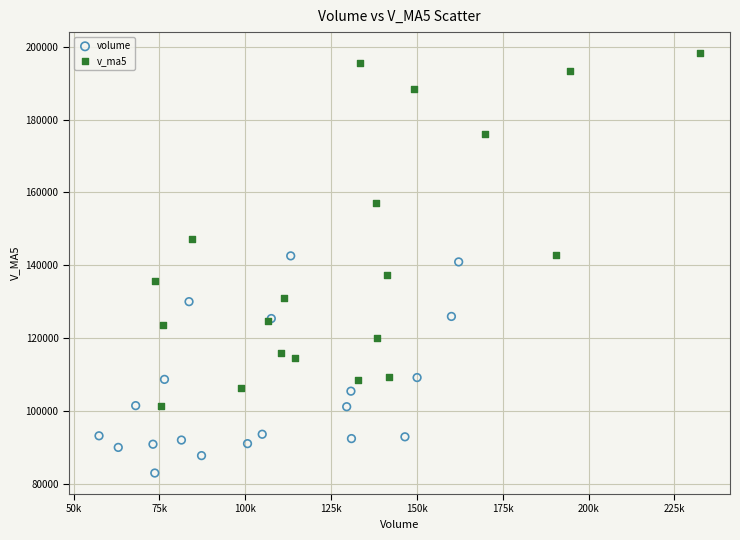

Which series reaches the maximum Y coordinate?

v_ma5